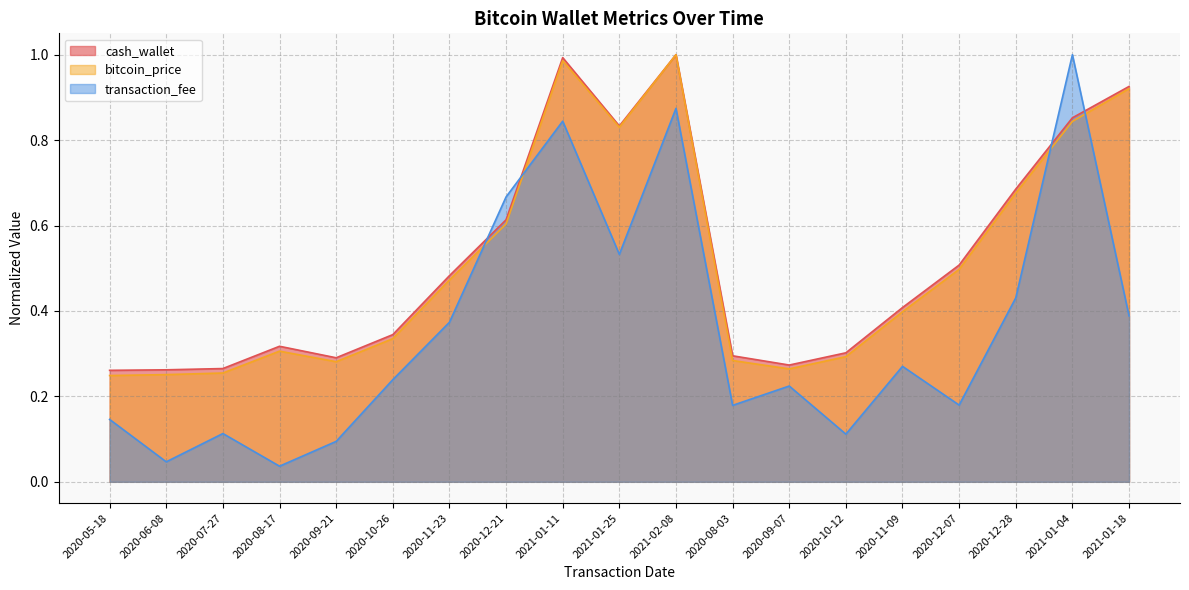

Count the number of categories in the chart.

19